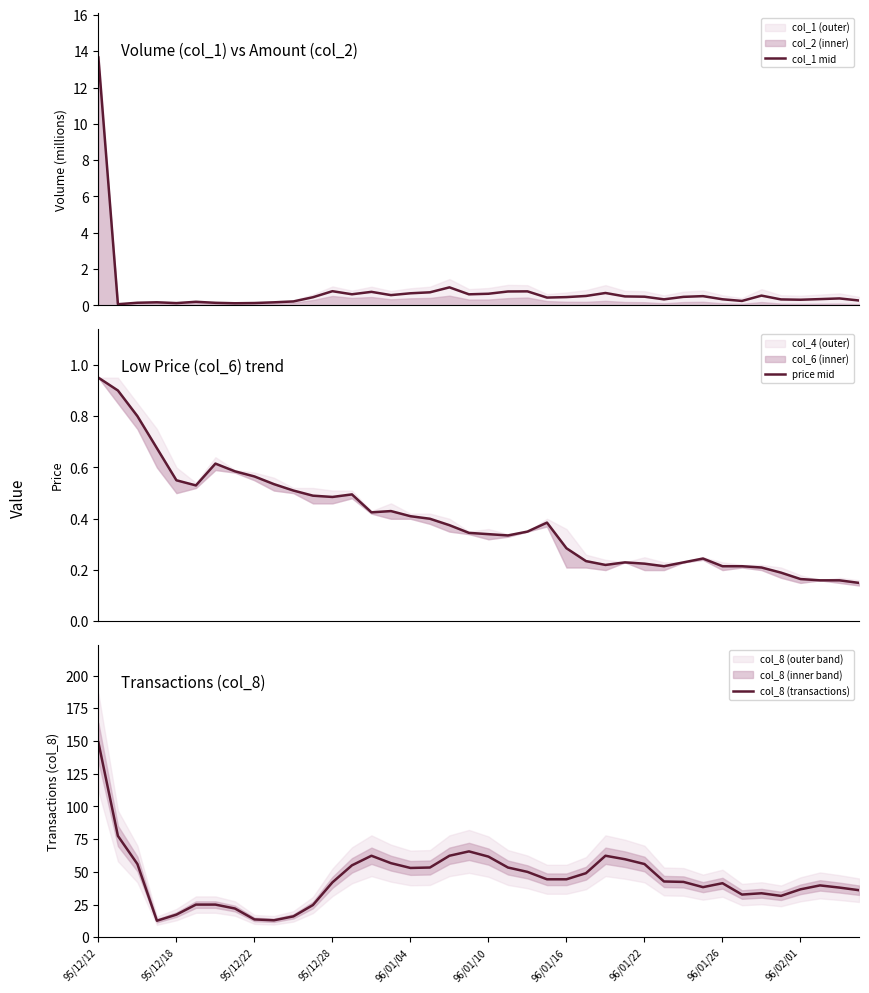

What is the maximum value for col_1 mid?

13.7